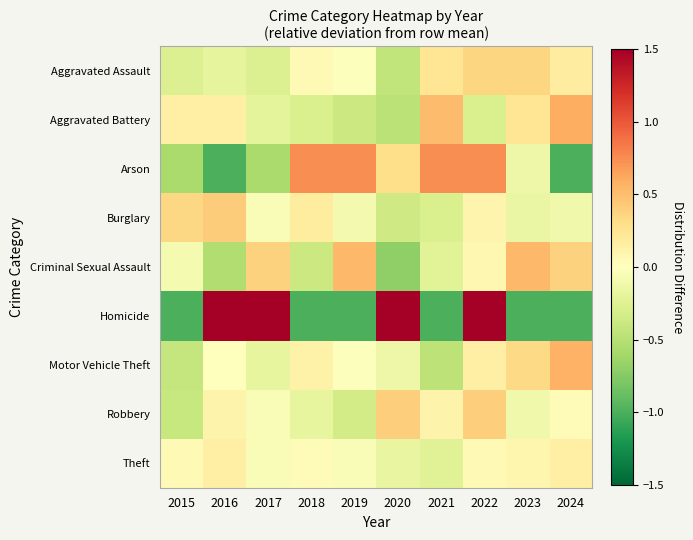

Which category has the highest value across all series?

2016